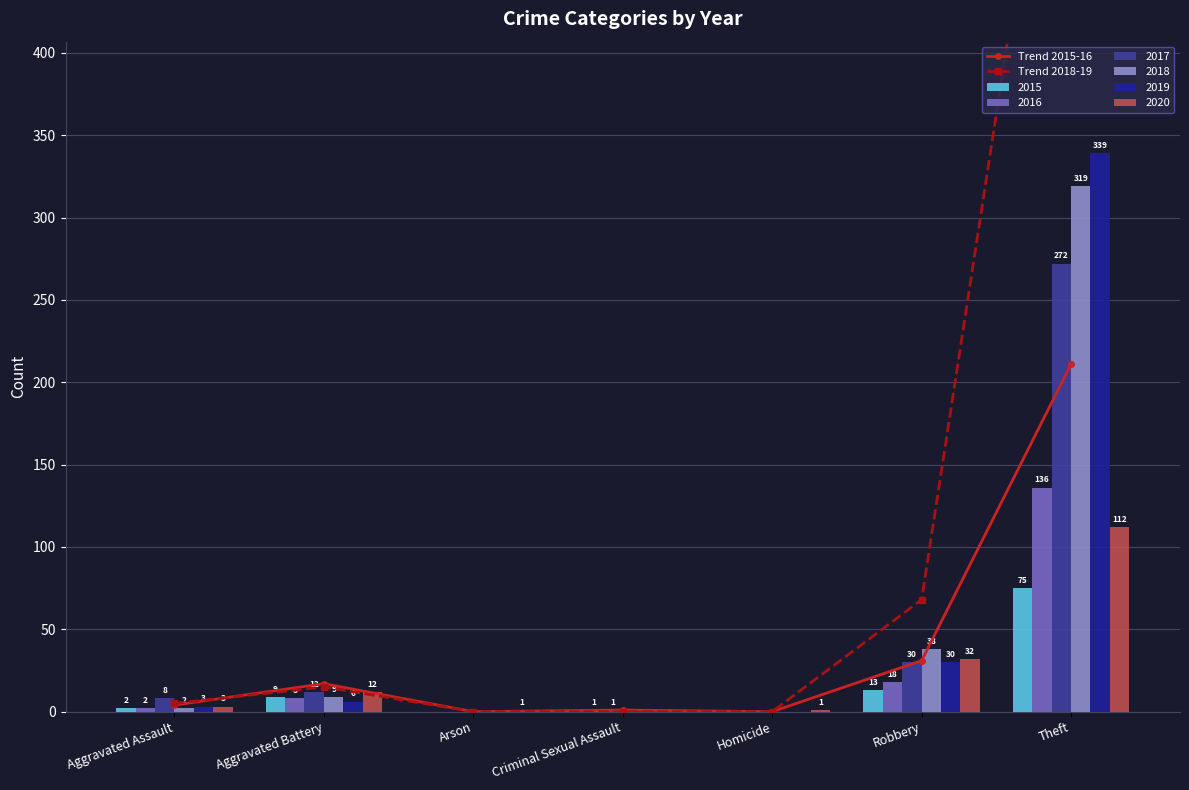

What is the difference between the highest and lowest values at Theft?

447